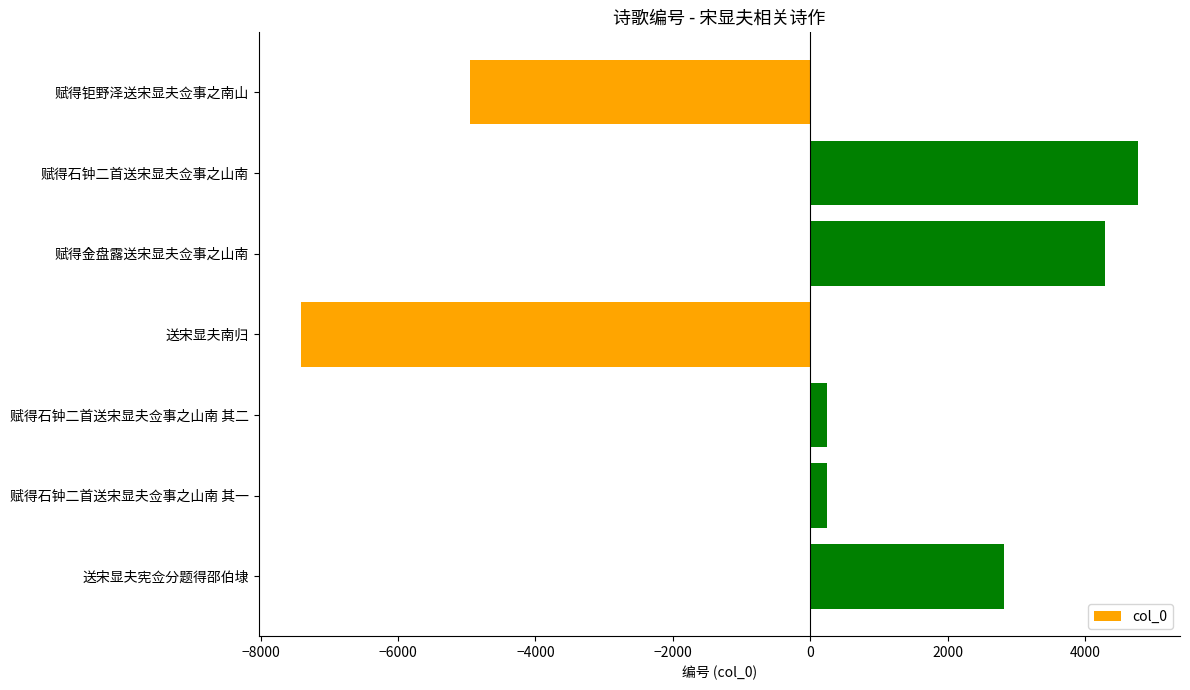

The value at 赋得石钟二首送宋显夫佥事之山南 is 2653.4. True or false?

False